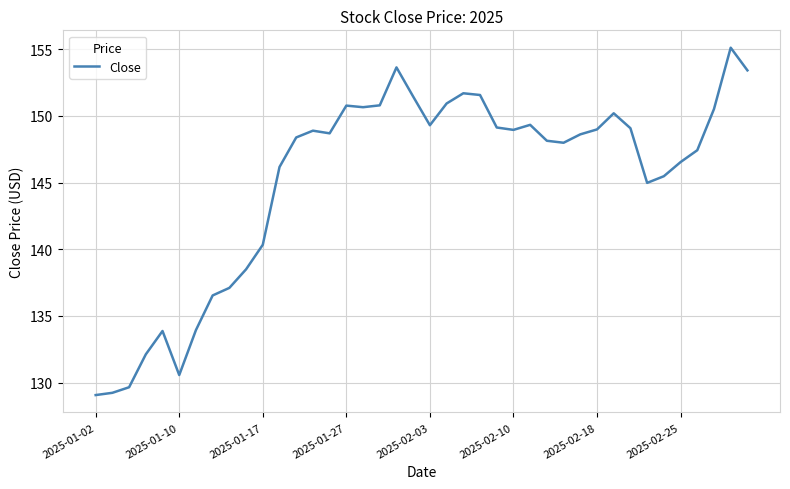

What is the smallest value displayed?

129.1